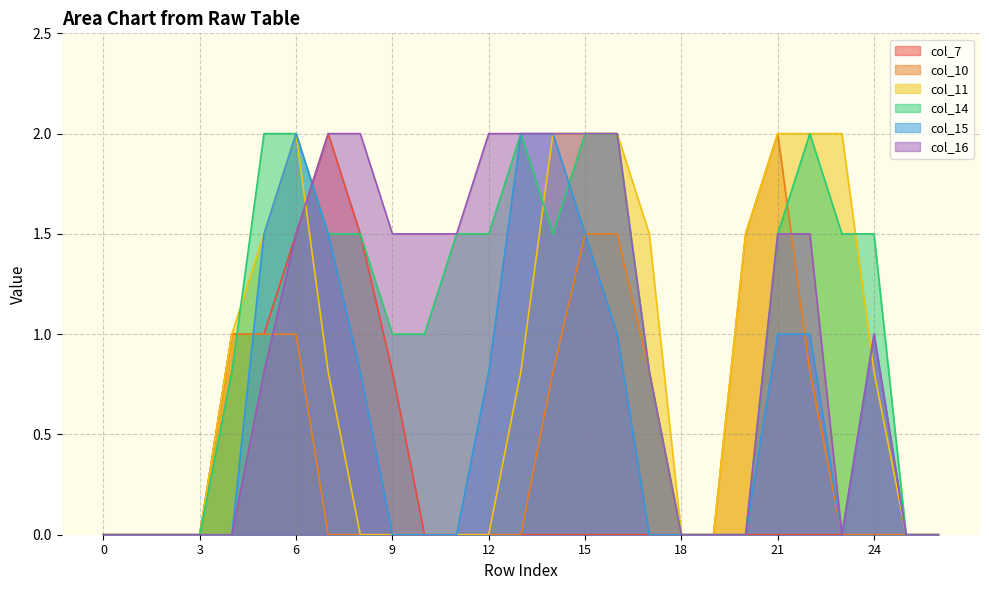

At 1, list the series in order from smallest to largest.

col_7, col_10, col_11, col_14, col_15, col_16